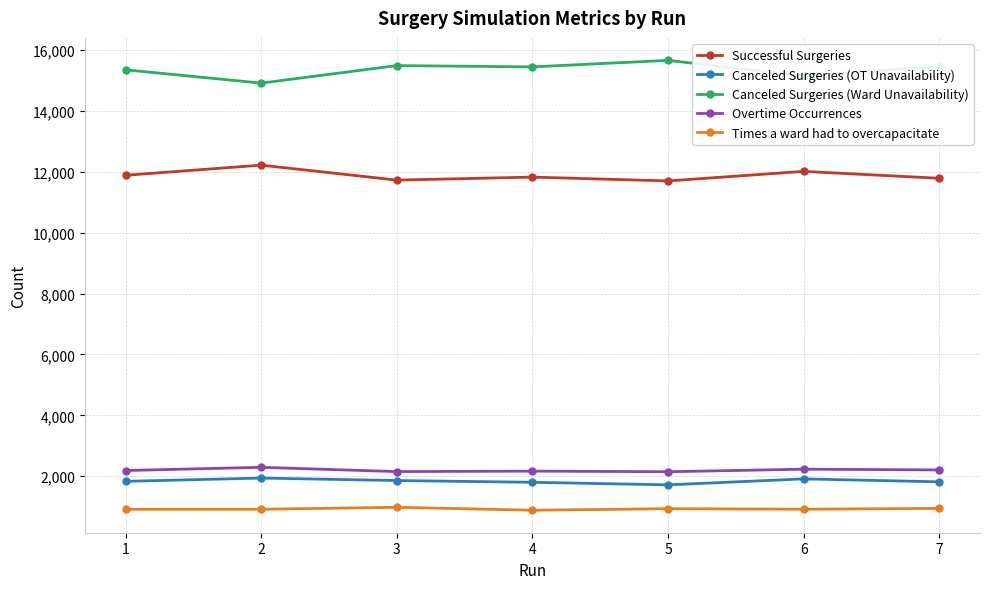

Read the Successful Surgeries value at 5, to the nearest 10.

11700